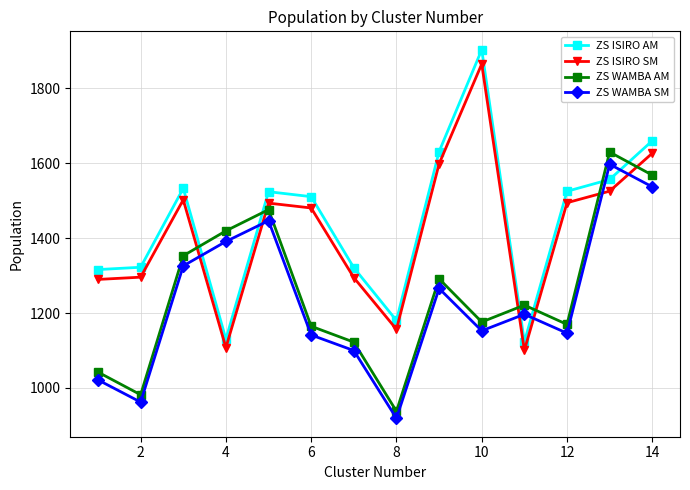

What is the difference between the maximum and second lowest values in the ZS WAMBA AM series?

647.7